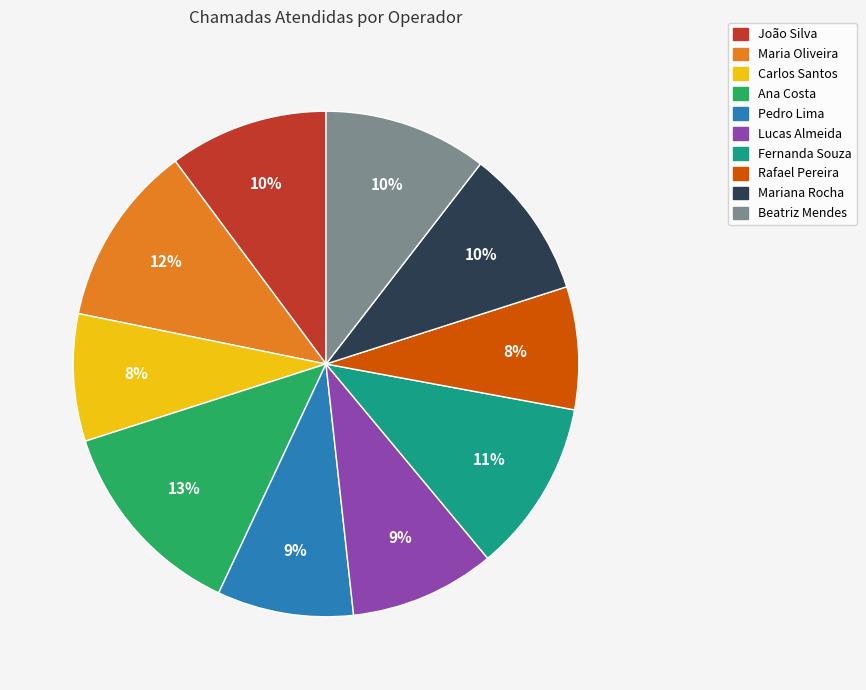

To the nearest percent, what is the difference between the largest and smallest slice percentages?

5%